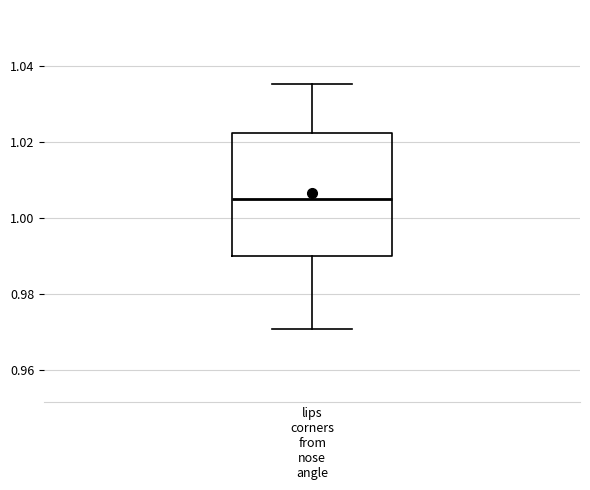

Where does the median line of the box for lips corners from nose angle sit on the y-axis? The values are not printed on the chart, so give them approximately, as read against the axis.

1.004